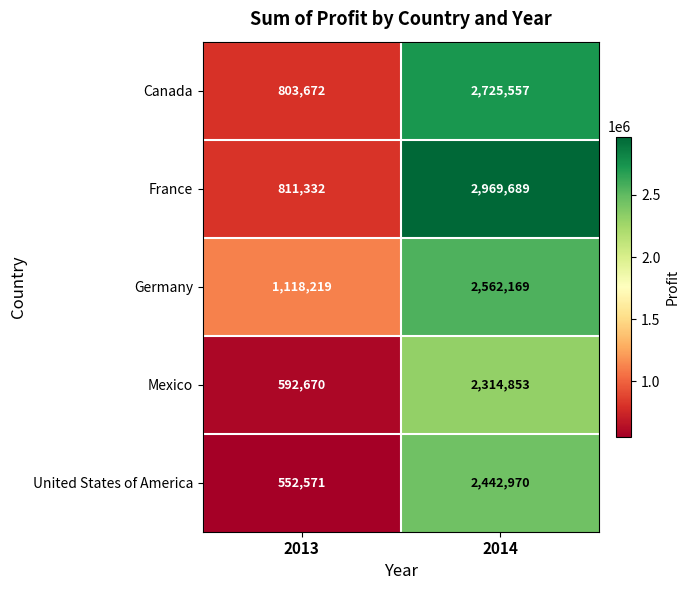

At 2014, list the series in order from largest to smallest.

France, Canada, Germany, United States of America, Mexico